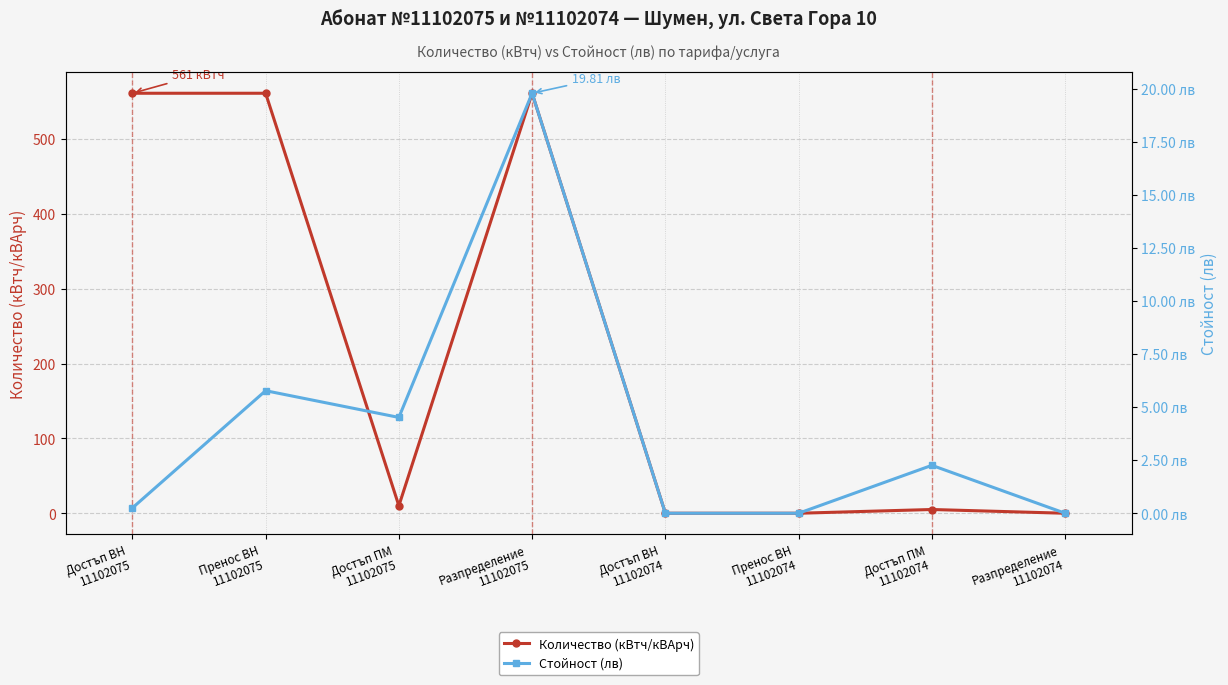

At Пренос ВН
11102075, list the series in order from smallest to largest.

Стойност (лв), Количество (кВтч/кВАрч)